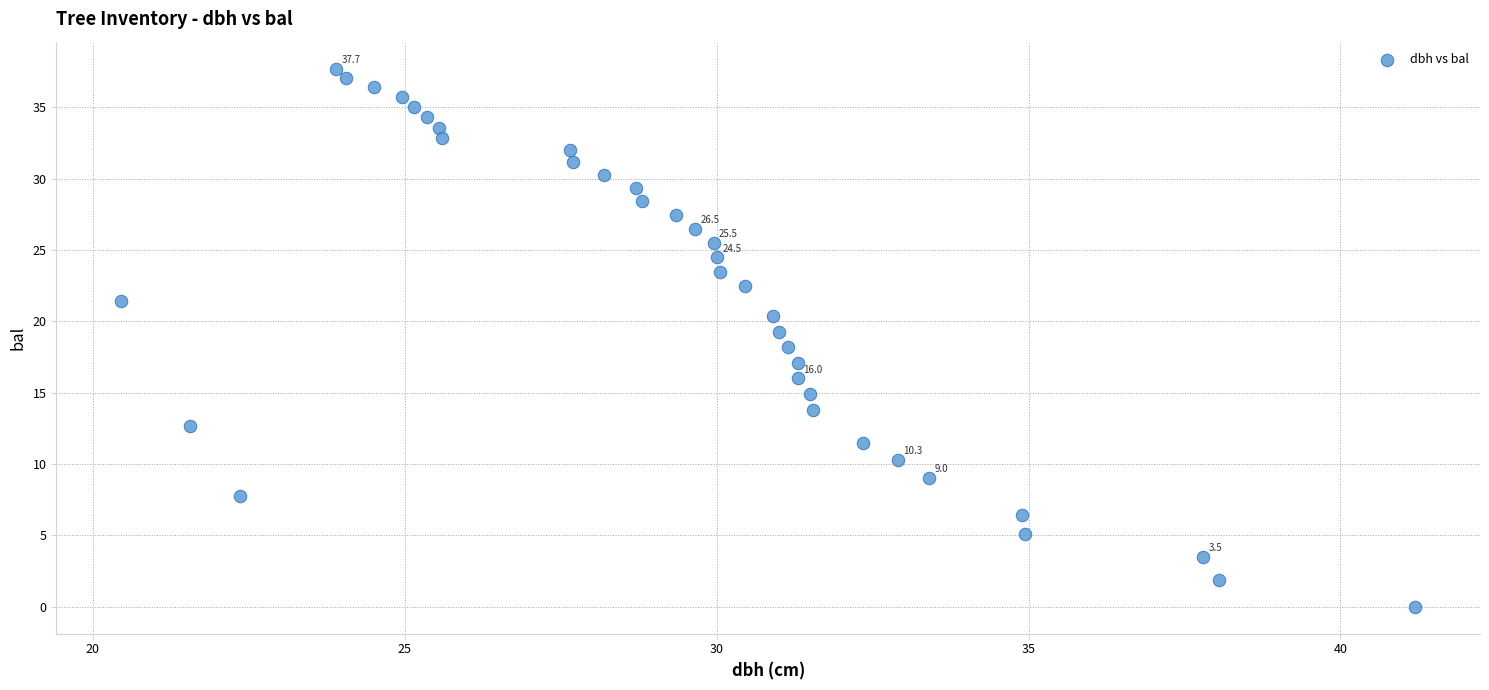

What is the range of Y values (max minus min)?

37.7